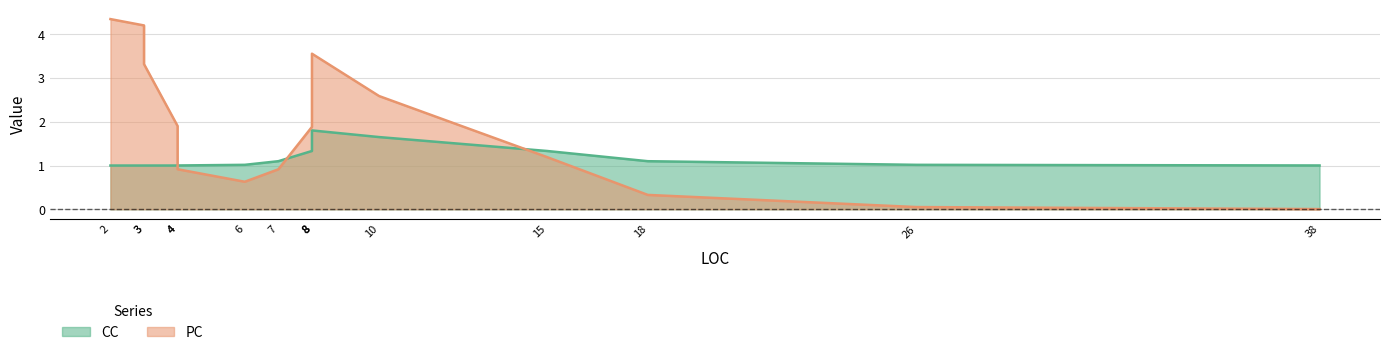

At which label is CC closest to 1?

26